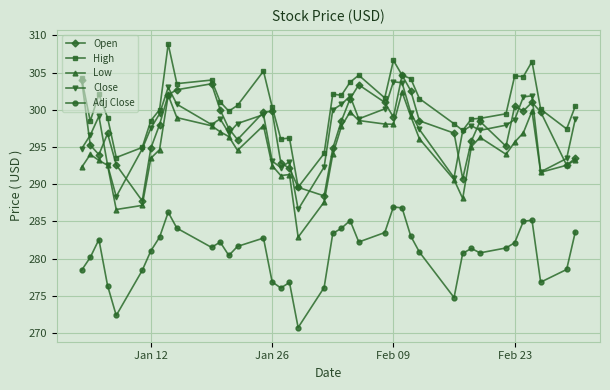

What is the minimum value for Adj Close?

270.7